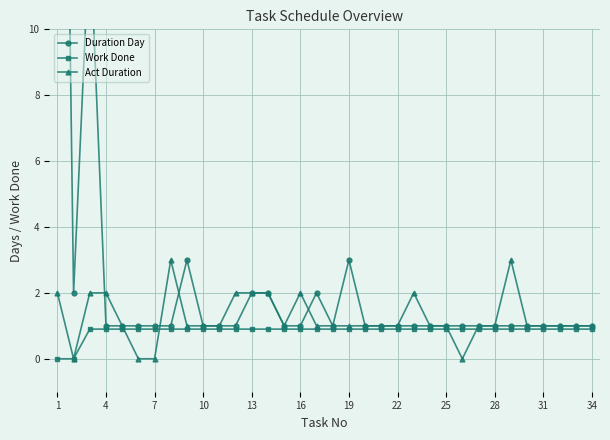

At which category is the sum across all series the highest?

1